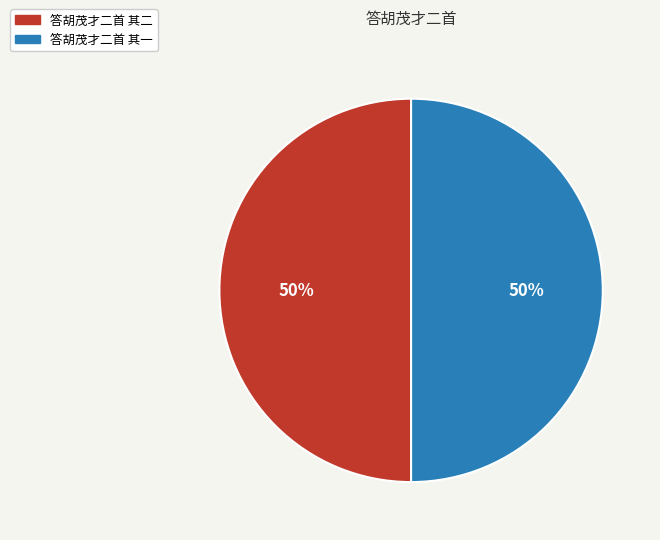

How many slices are in this pie chart?

2